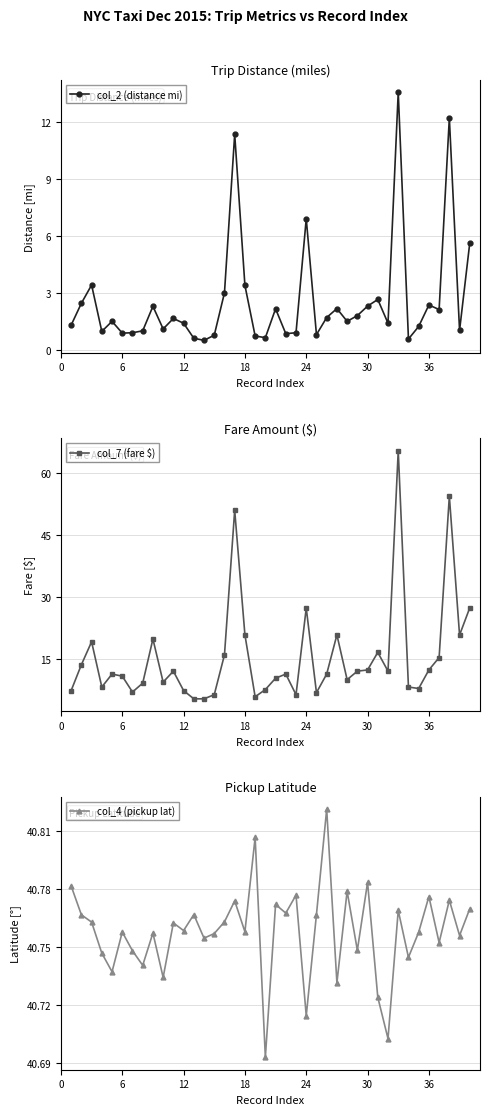

What is the lowest value of the col_2 (distance mi) series?

0.5